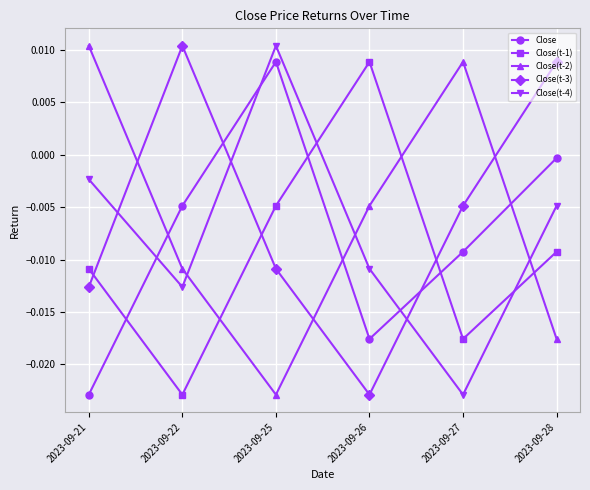

How many lines are shown in the chart?

5